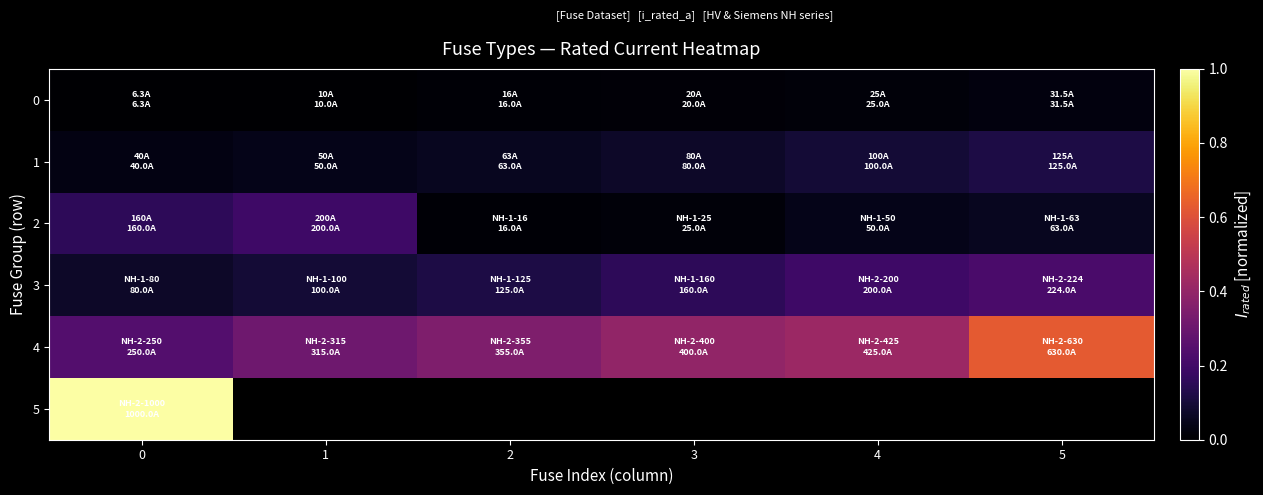

List the series in order of their peak value, lowest first.

row_0, row_1, row_2, row_3, row_4, row_5